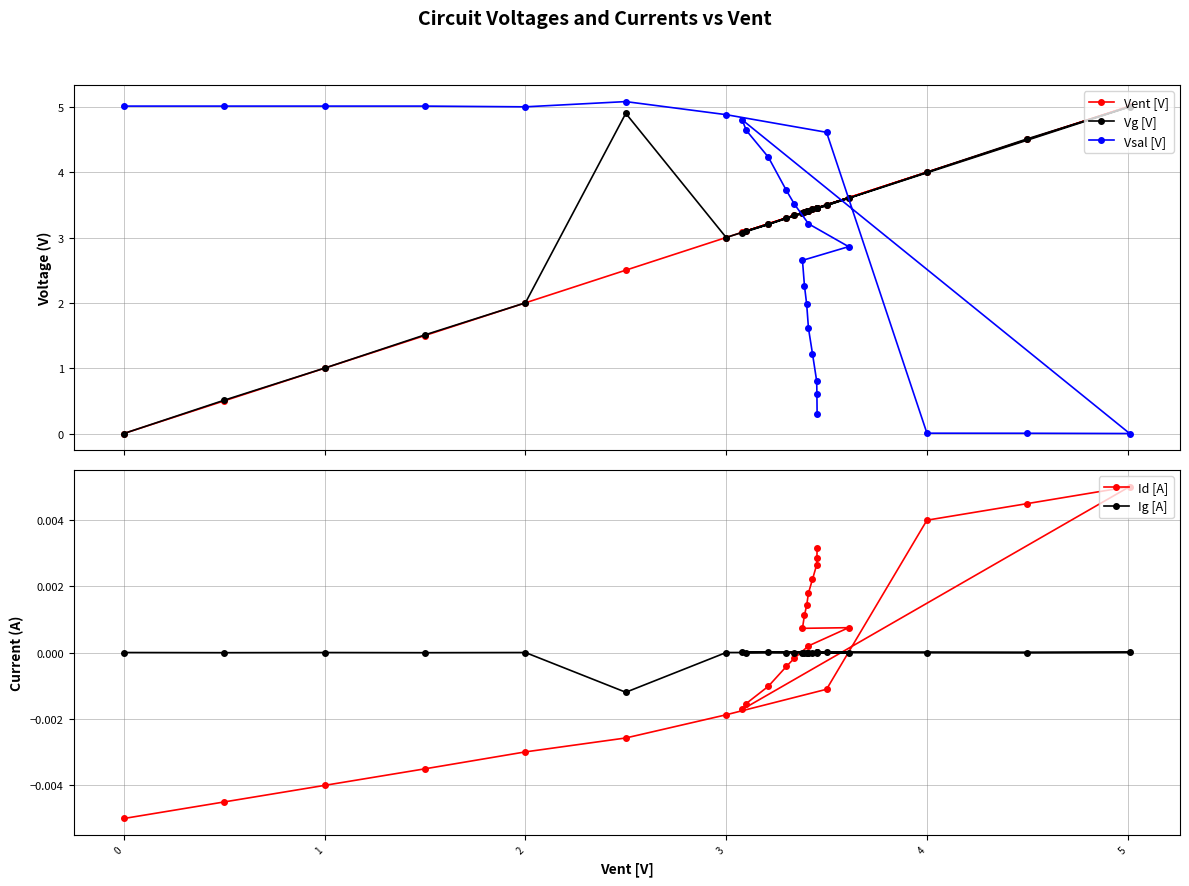

Reading right to left, list all the values displayed in this chart.

Vent [V]: 3.5	3.5	3.5	3.4	3.4	3.4	3.4	3.4	3.6	3.4	3.3	3.3	3.2	3.1	3.1	5.0	4.5	4.0	3.5	3.0	2.5	2.0	1.5	1.0	0.5	0.0
Vg [V]: 3.5	3.5	3.5	3.4	3.4	3.4	3.4	3.4	3.6	3.4	3.3	3.3	3.2	3.1	3.1	5.0	4.5	4.0	3.5	3.0	4.9	2.0	1.5	1.0	0.5	0.0
Vsal [V]: 0.3	0.6	0.8	1.2	1.6	2.0	2.3	2.6	2.9	3.2	3.5	3.7	4.2	4.6	4.8	0.0	0.0	0.0	4.6	4.9	5.1	5.0	5.0	5.0	5.0	5.0
Id [A]: 0.0	0.0	0.0	0.0	0.0	0.0	0.0	0.0	0.0	0.0	-0.0	-0.0	-0.0	-0.0	-0.0	0.0	0.0	0.0	-0.0	-0.0	-0.0	-0.0	-0.0	-0.0	-0.0	-0.0
Ig [A]: 0.0	0.0	0.0	0.0	0.0	0.0	0.0	0.0	0.0	0.0	0.0	0.0	0.0	0.0	0.0	0.0	-0.0	0.0	0.0	0.0	-0.0	0.0	-0.0	-0.0	-0.0	0.0